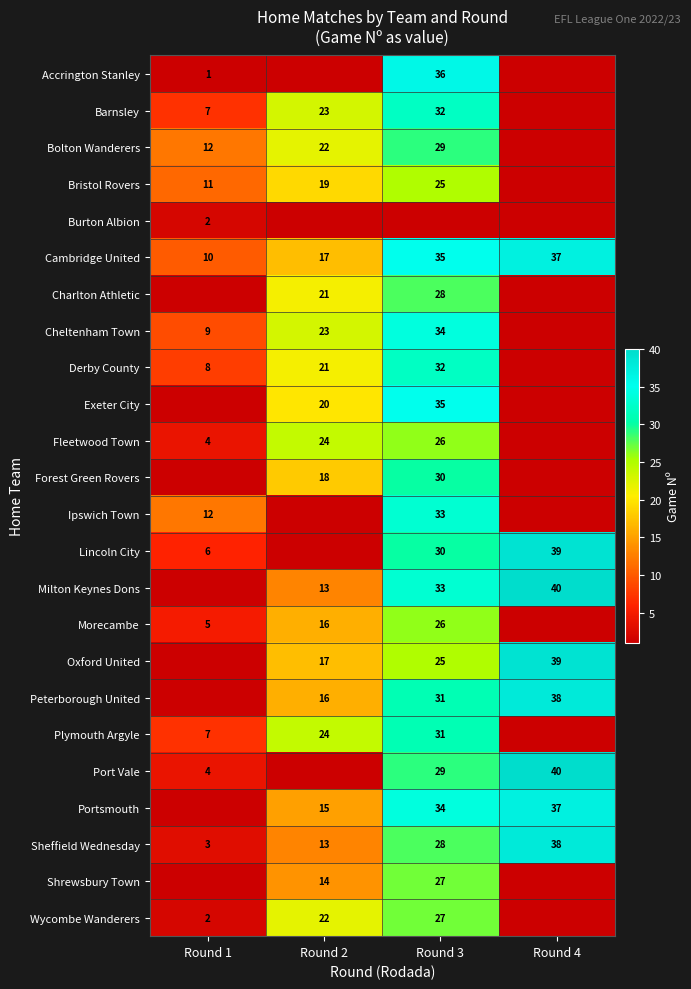

Read the Cambridge United value at Round 1.

10